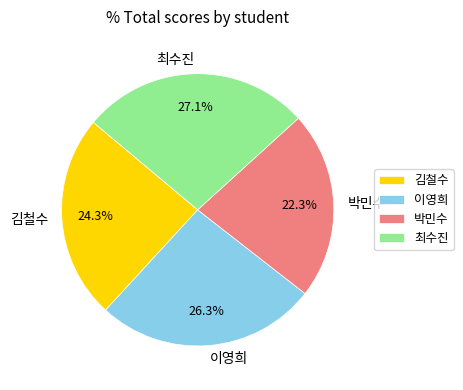

How many segments does this pie chart have?

4